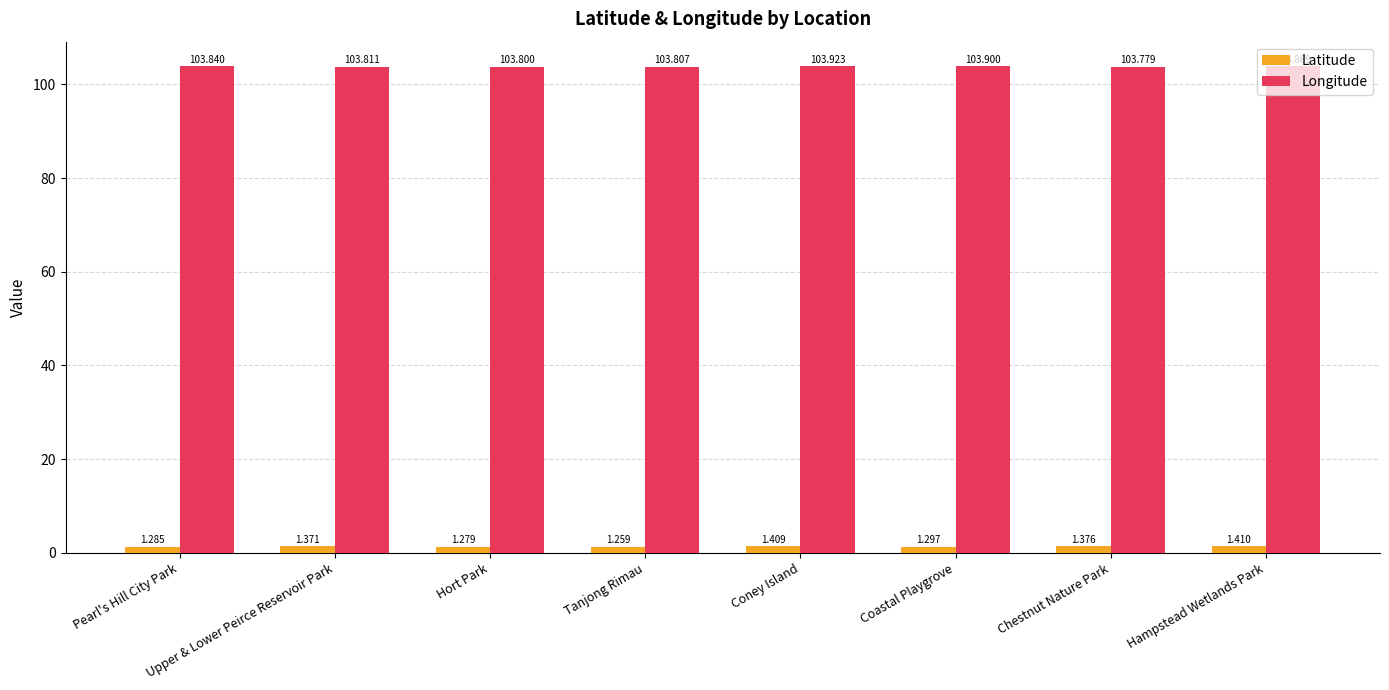

Where is Latitude nearest to the value 1?

Tanjong Rimau